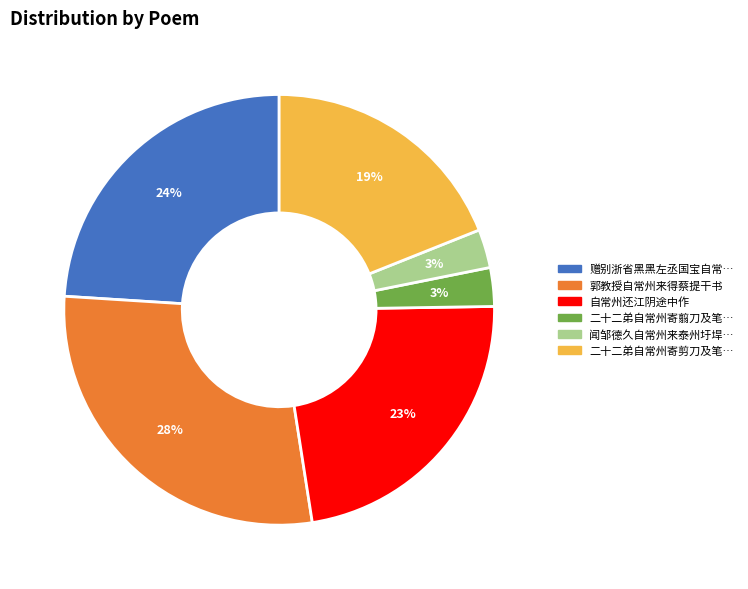

Which slice is the largest?

郭教授自常州来得蔡提干书